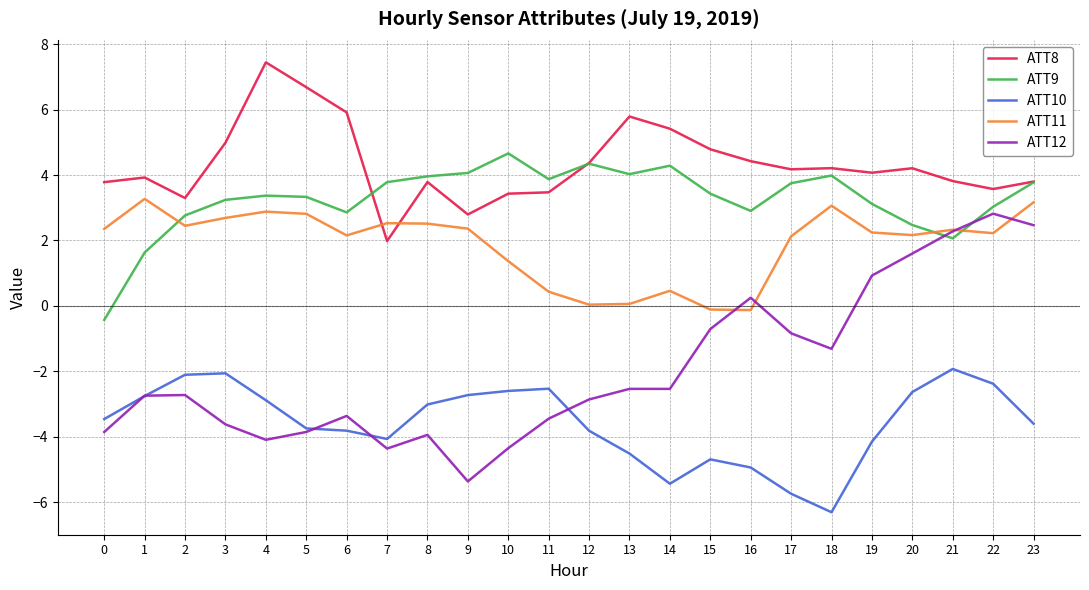

What is the greatest value displayed?

7.4